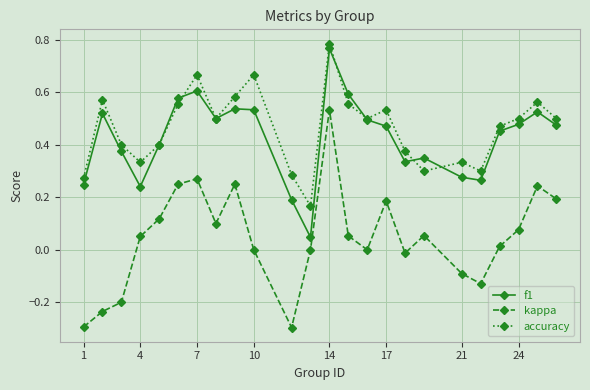

How many interior local valleys does the f1 series have?

5